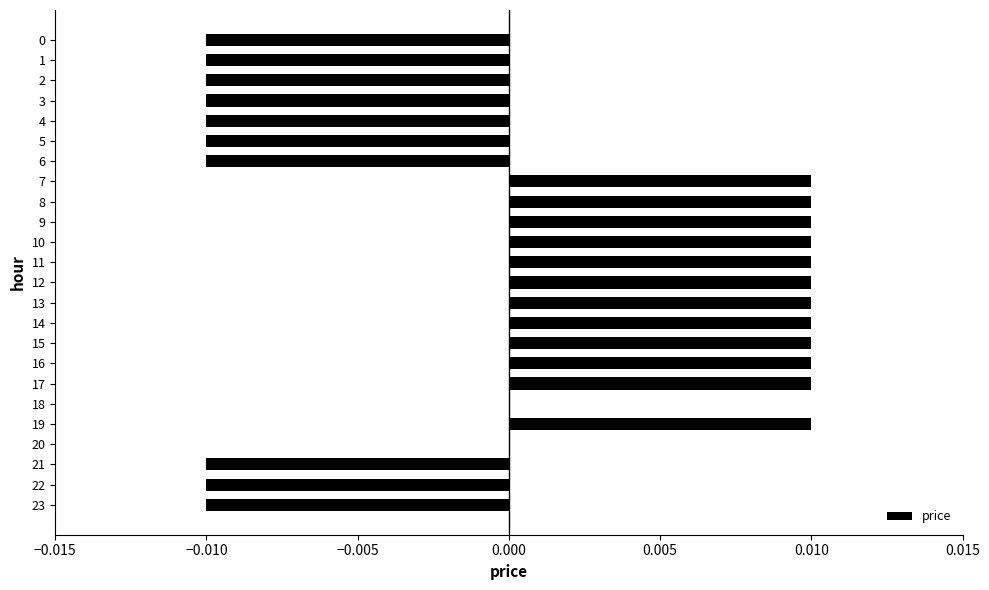

Is it true that the value at 0 is -0.0?

True